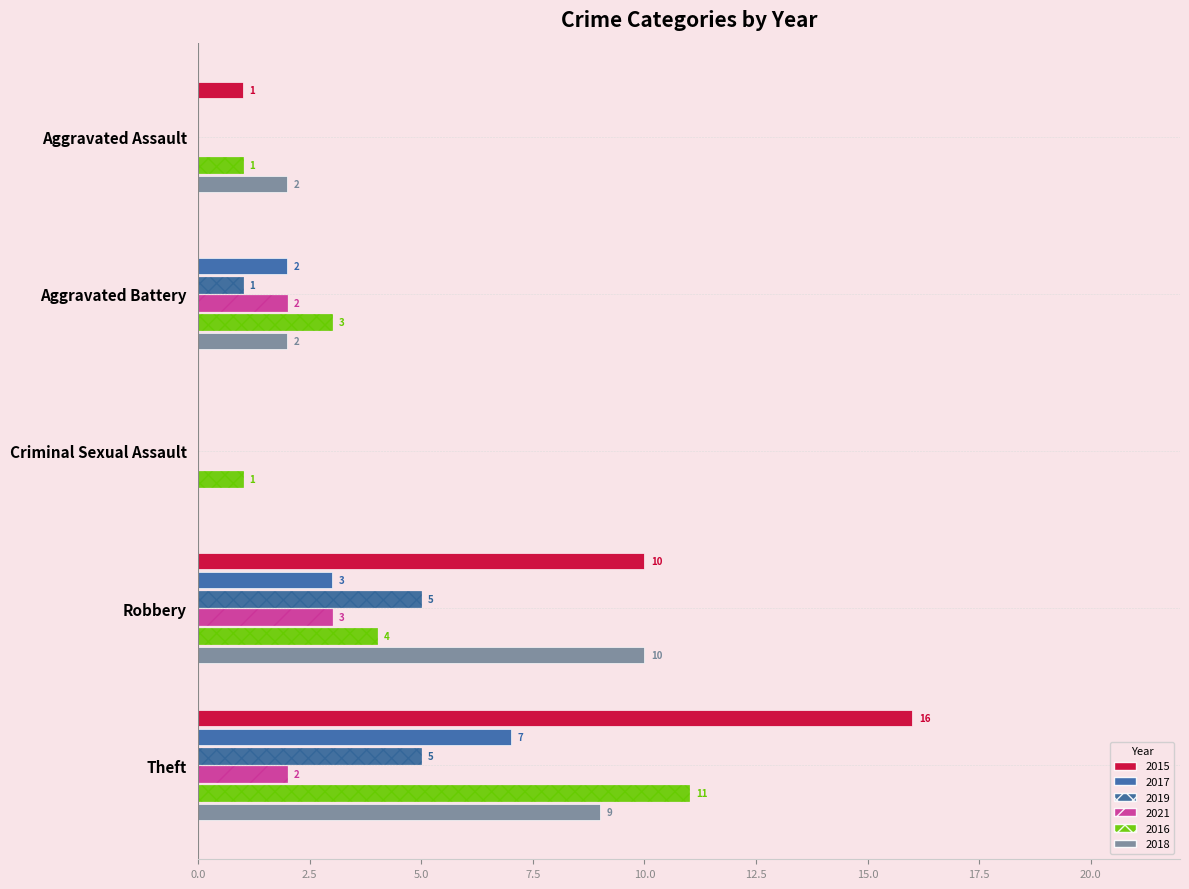

At which label is 2015 closest to 8?

Robbery